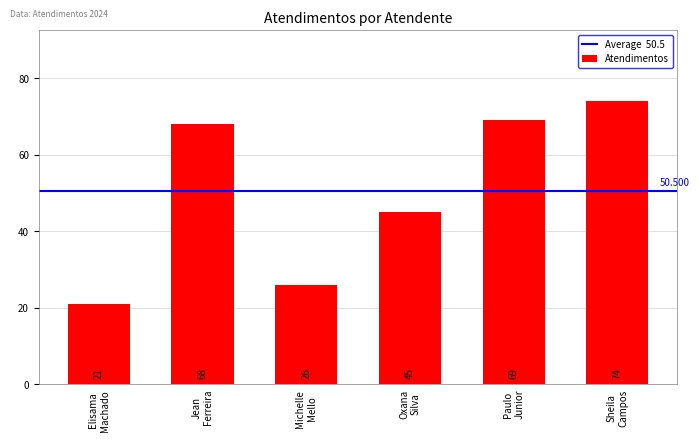

List the labels in order of value, smallest first.

Elisama
Machado, Michelle
Mello, Oxana
Silva, Jean
Ferreira, Paulo
Junior, Sheila
Campos